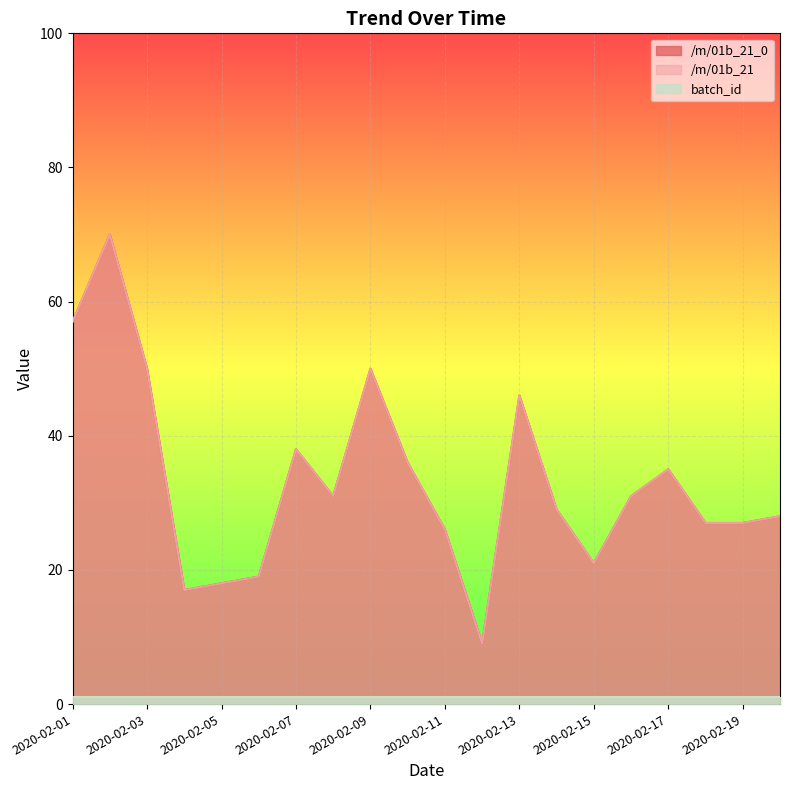

At how many categories does at least one series exceed 20?

16